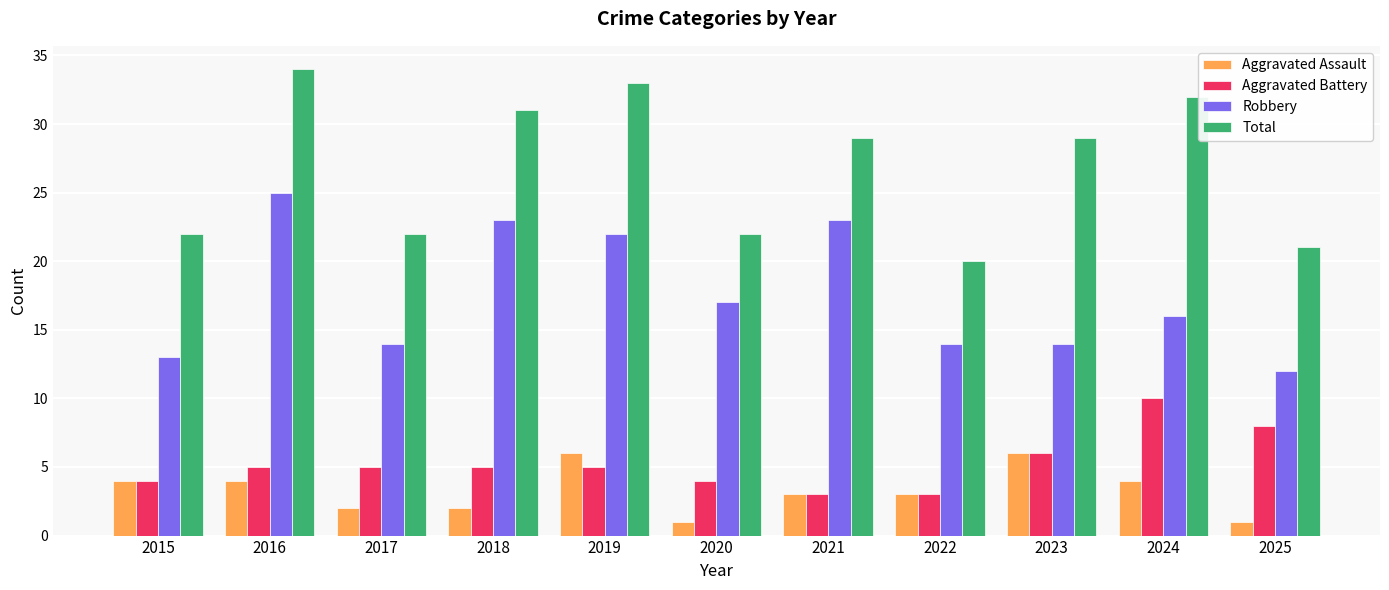

How many data points in Robbery are less than 16?

5